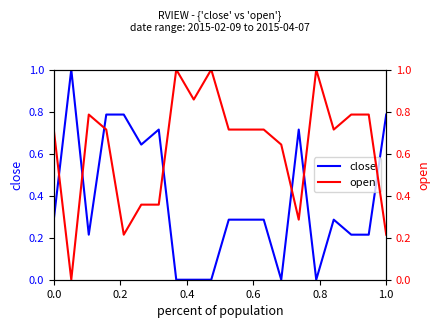

How many positive values does the close series have?

15